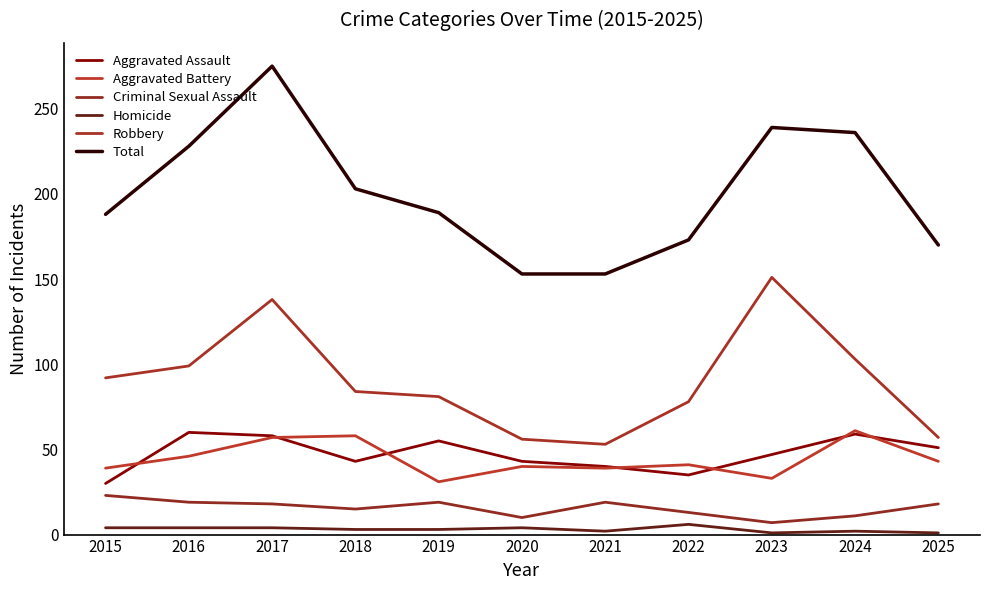

True or false: Robbery and Aggravated Assault cross at least once.

False